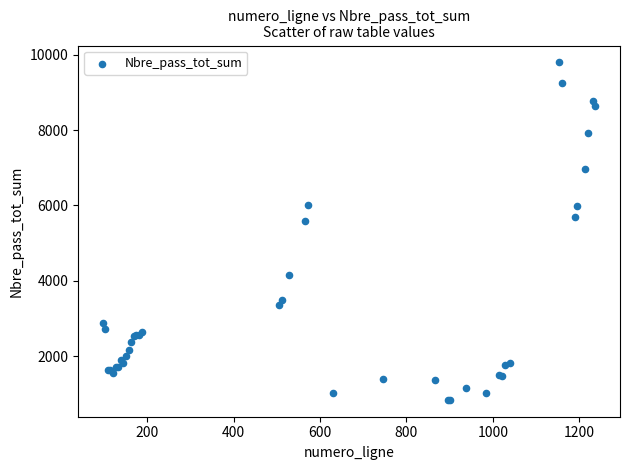

What Y value in the scatter plot is closest to 5316?

5590